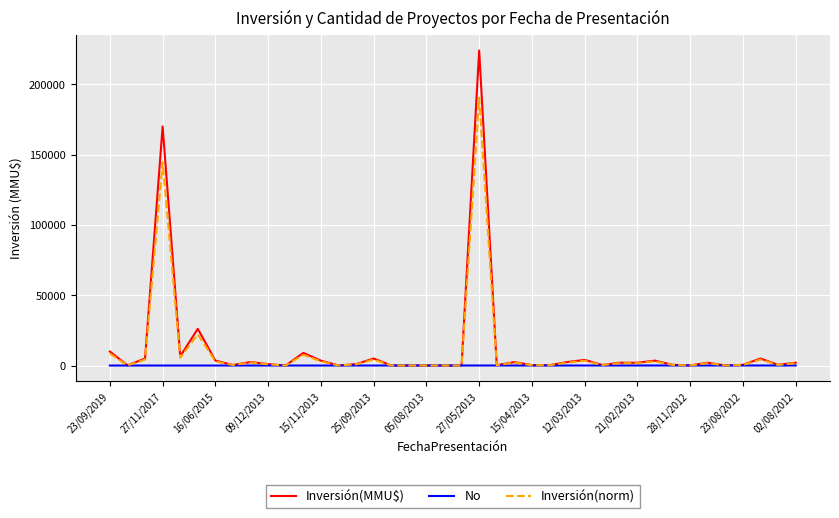

Which series has the largest range (max minus min)?

Inversión(MMU$)